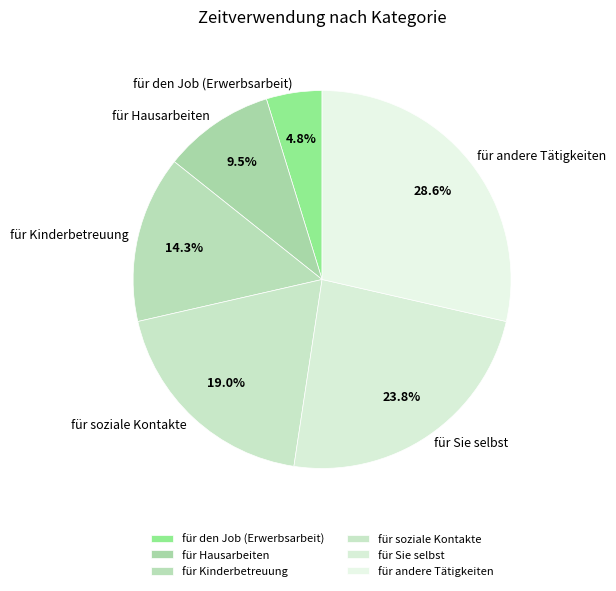

Which slice is the largest?

für andere Tätigkeiten